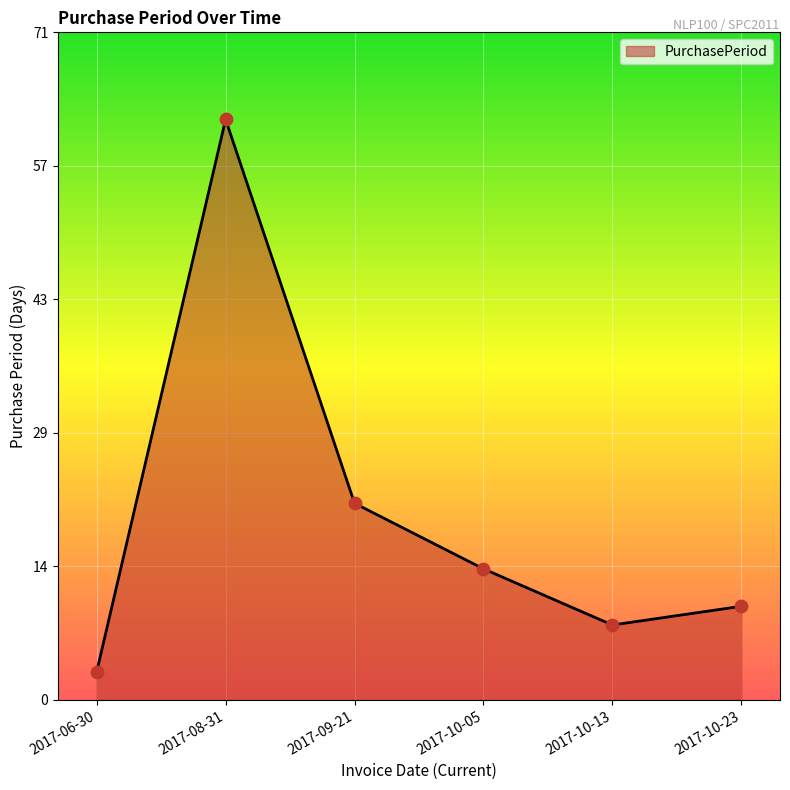

What is the ratio of the value at 2017-06-30 to the value at 2017-09-21?

0.1